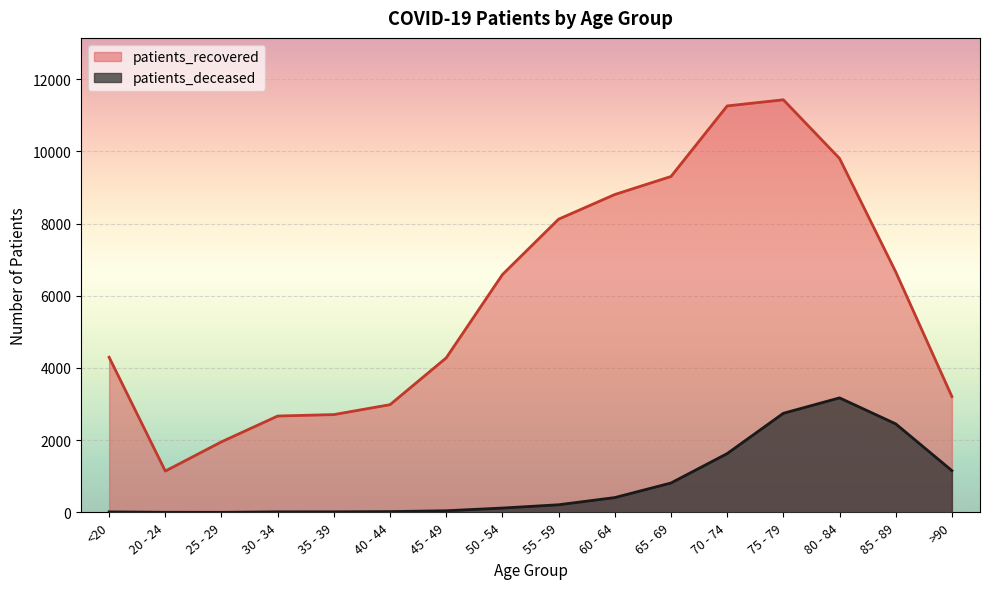

Does the chart display data point markers on the line(s)?

No